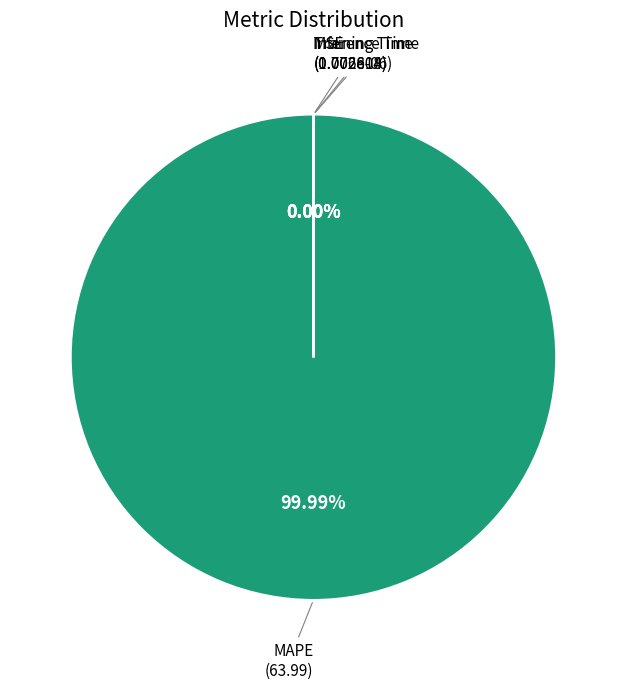

True or false: MAPE accounts for 100% of the total.

True